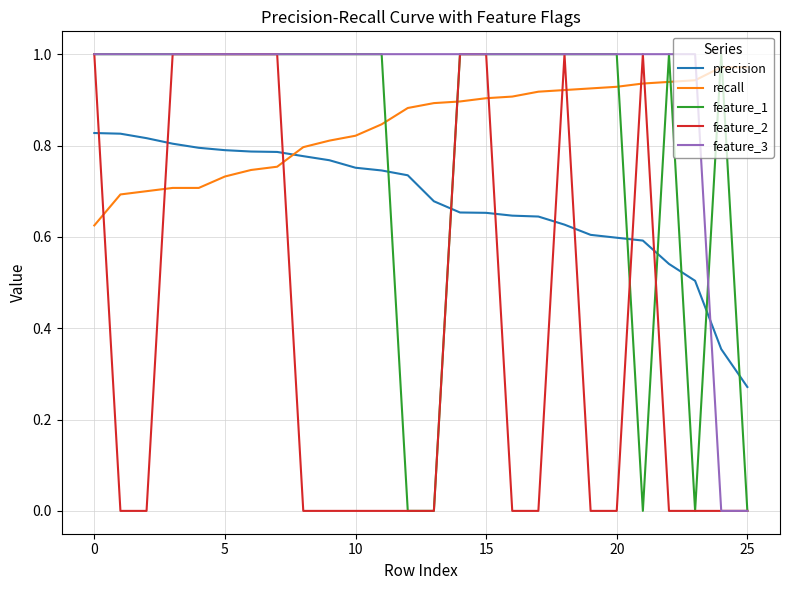

Which series has the largest total across all categories?

feature_3